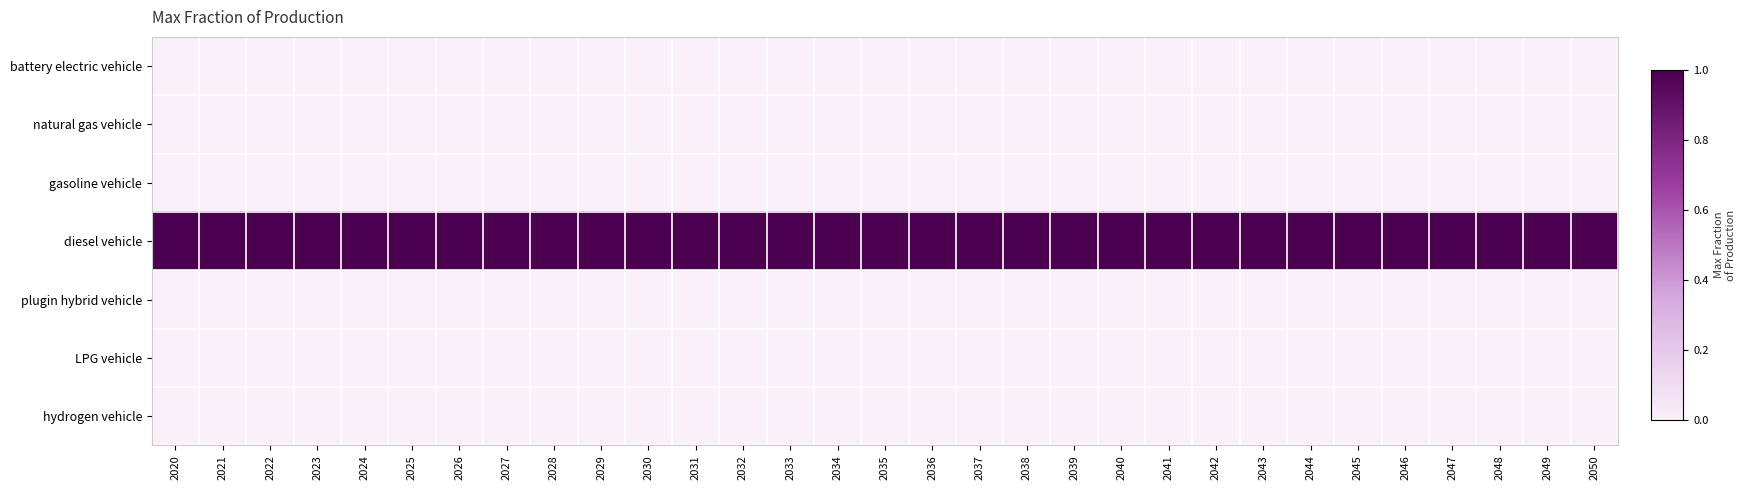

At which category is the sum across all series the highest?

2020